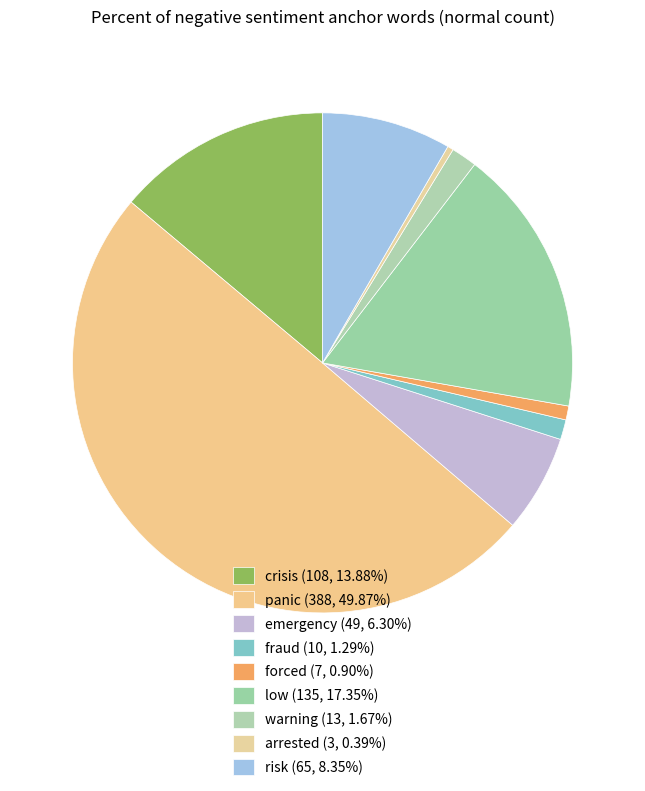

How many slices are in this pie chart?

9